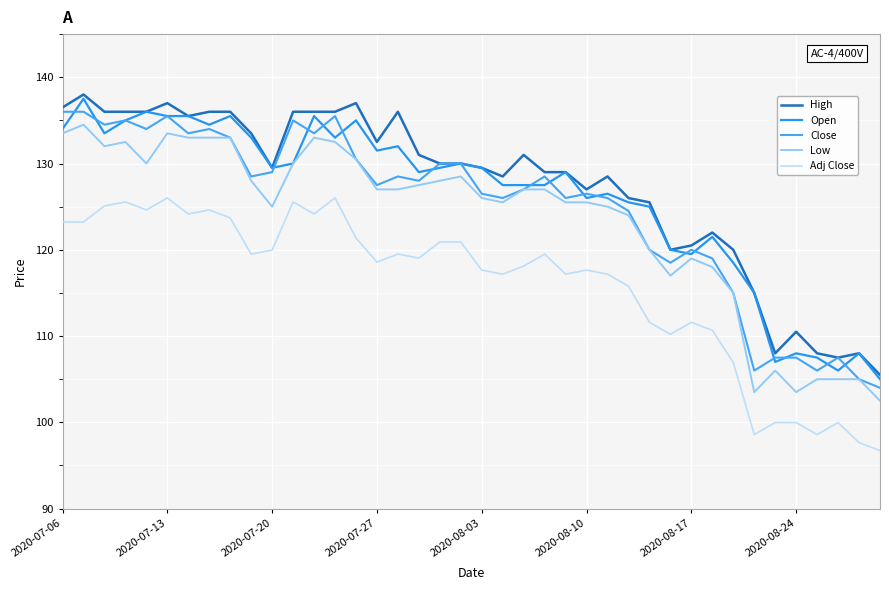

Does the chart display data point markers on the line(s)?

No